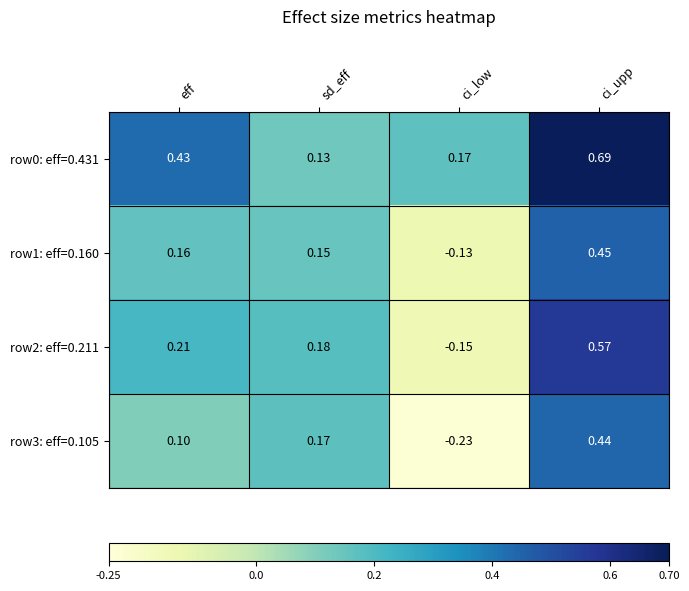

Which category has the highest value across all series?

ci_upp